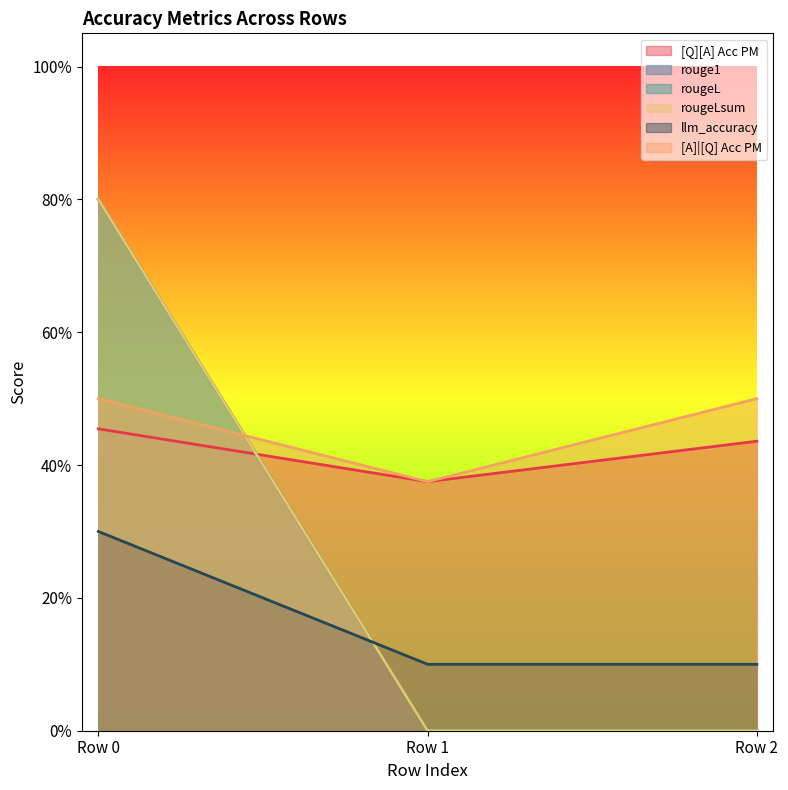

How many rougeL values are between 0 and 1?

3